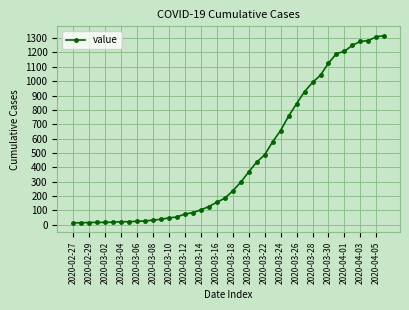

What is the greatest value displayed?

1317